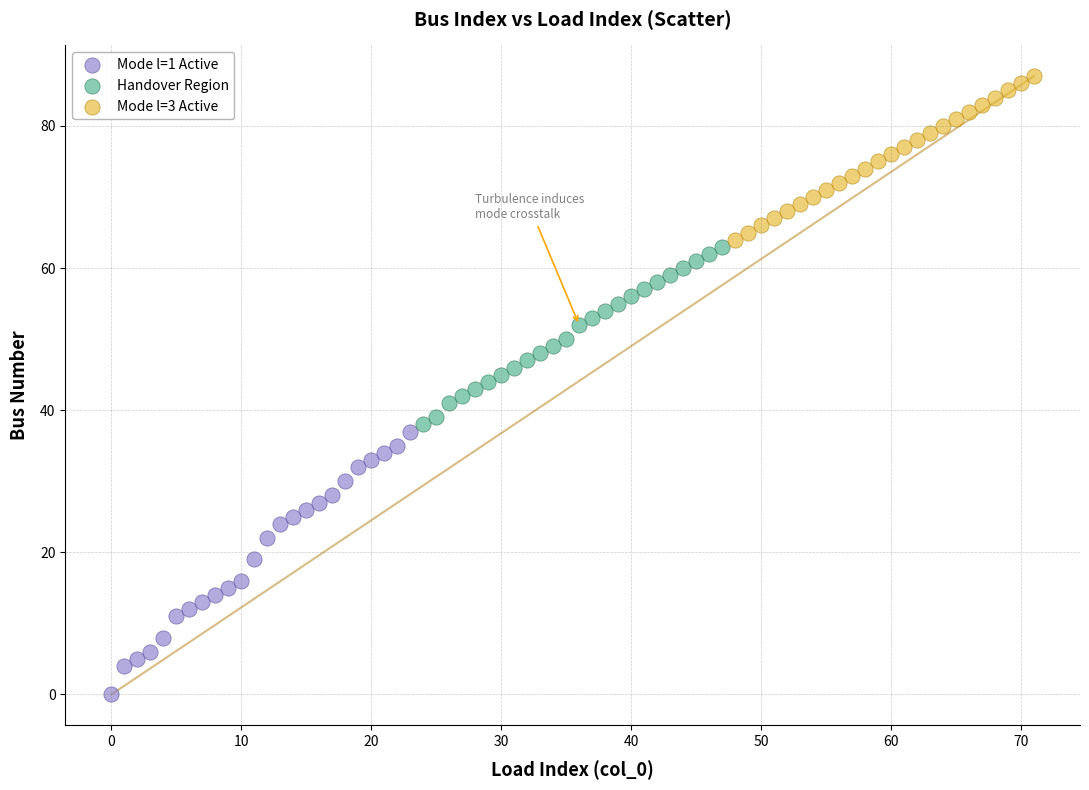

Which series reaches the minimum Y coordinate?

Mode l=1 Active